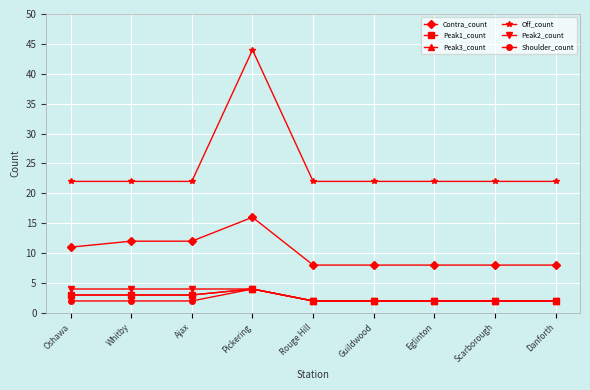

What is the spread (max minus min) of values at Oshawa?

20